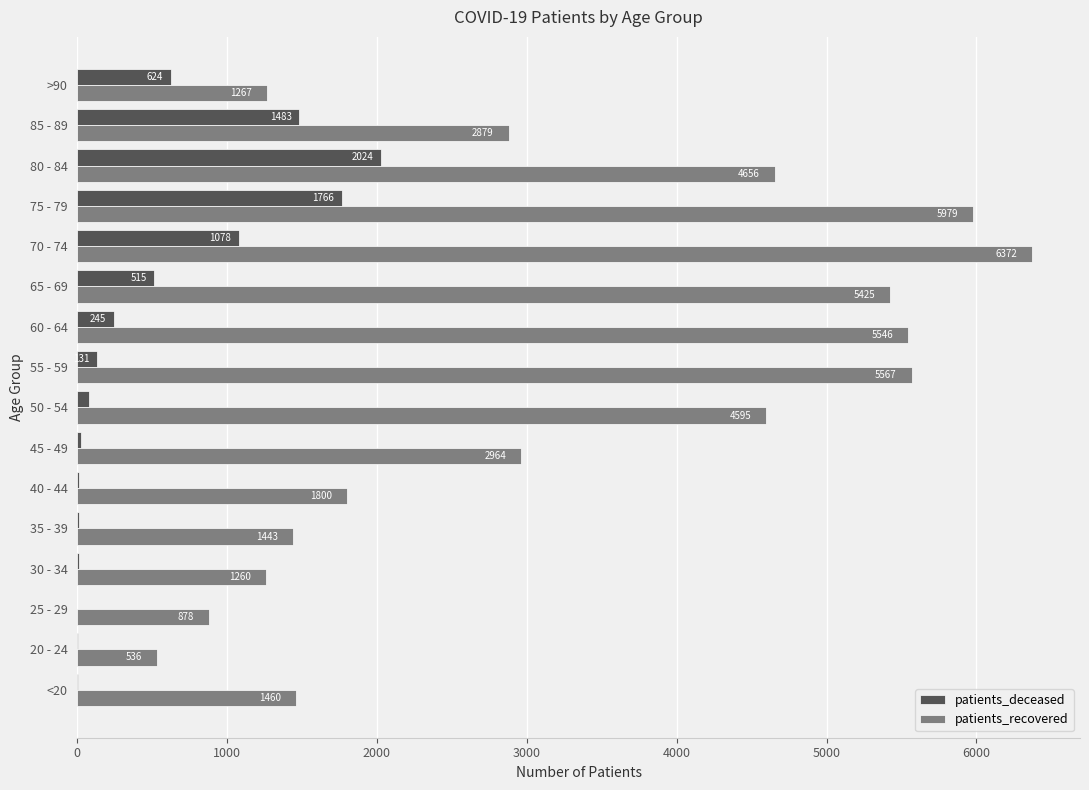

What value does the patients_recovered series have at 75 - 79, to the nearest 100?

6000